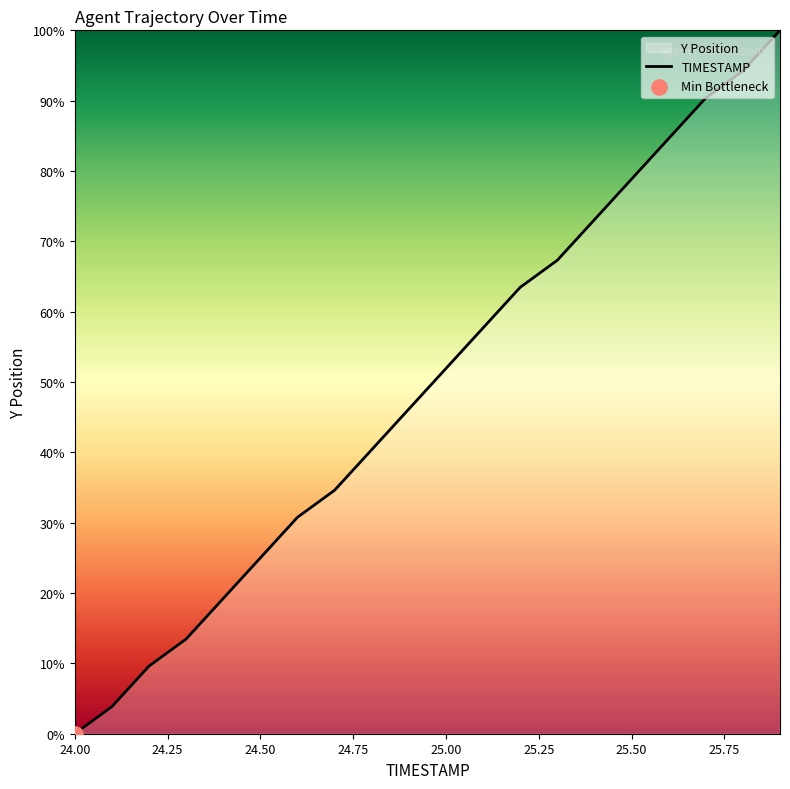

True or false: the data shows 69.0 at 24.00.

False